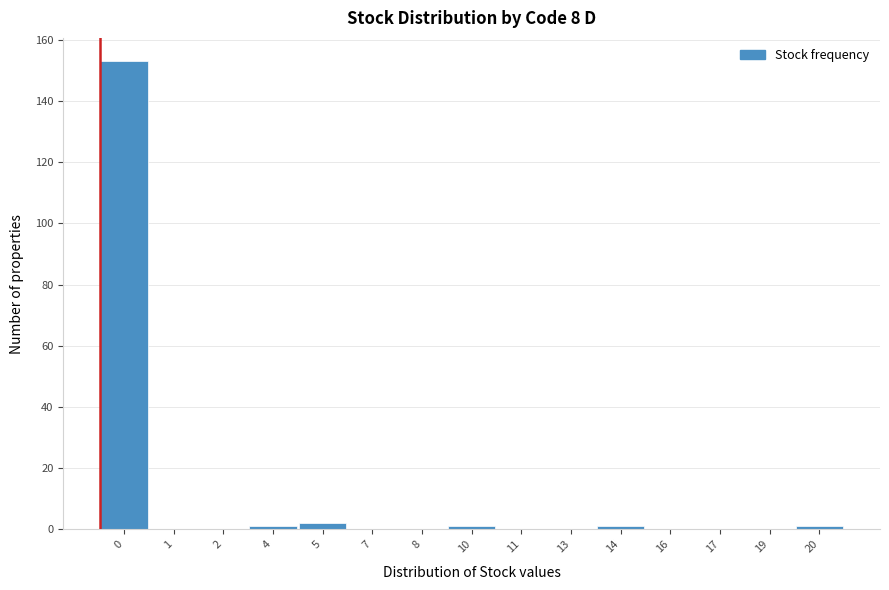

Reading left to right, extract all data points from this chart.

0=153	1=0	2=0	4=1	5=2	7=0	8=0	10=1	11=0	13=0	14=1	16=0	17=0	19=0	20=1